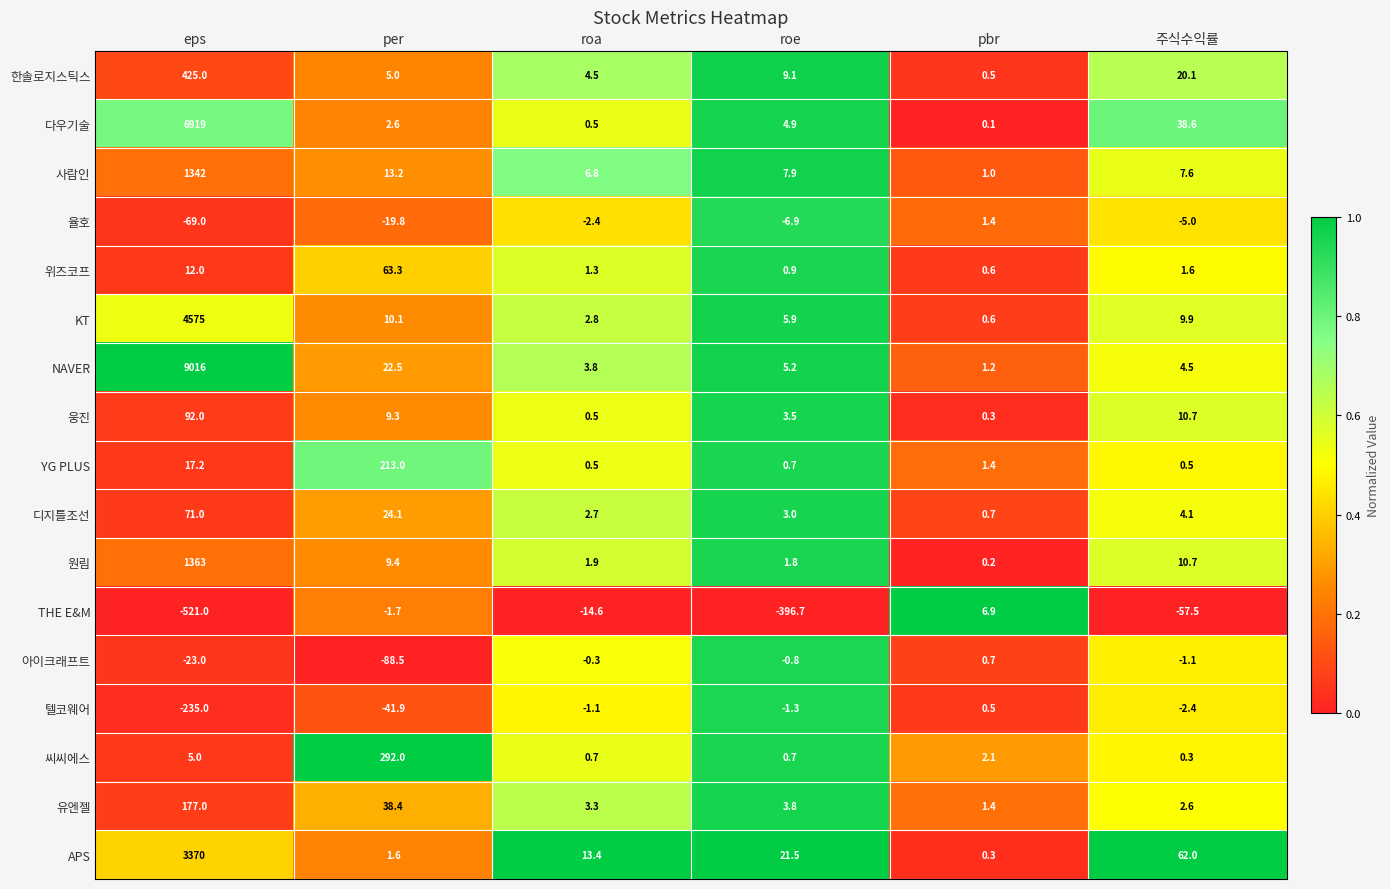

What is the sum of the 한솔로지스틱스 values at pbr and roe?

9.6